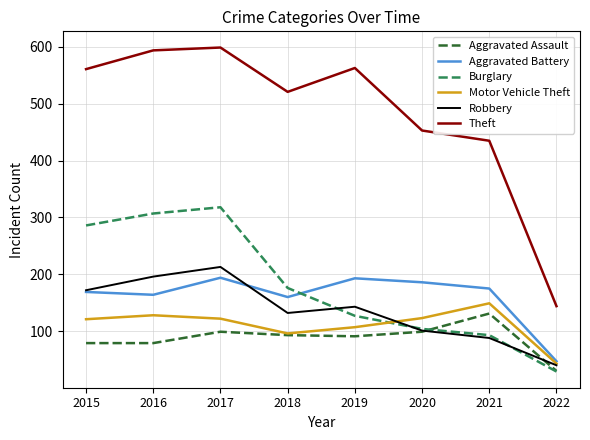

Where is the first local minimum for Motor Vehicle Theft?

2018